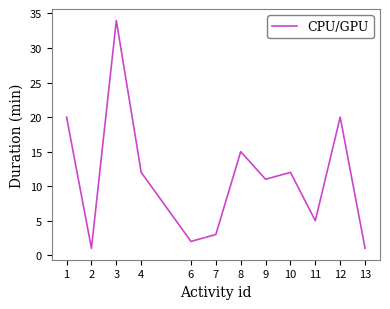

Which label corresponds to the largest value in the chart?

3